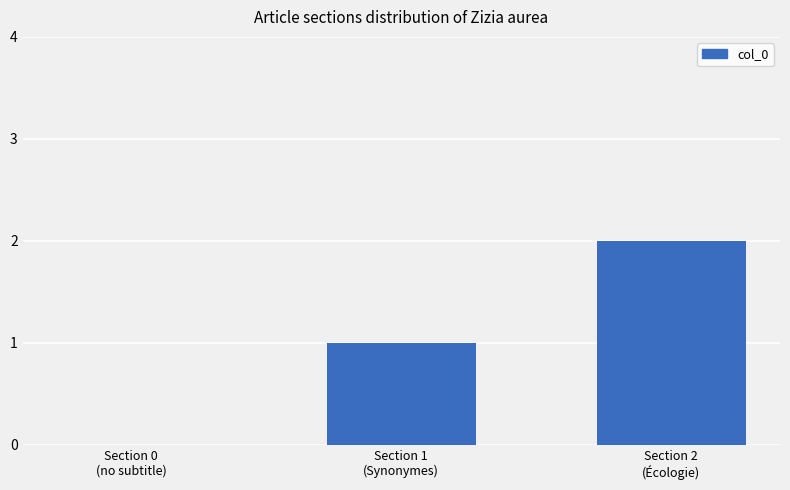

The value at Section 2
(Écologie) is 2. True or false?

True